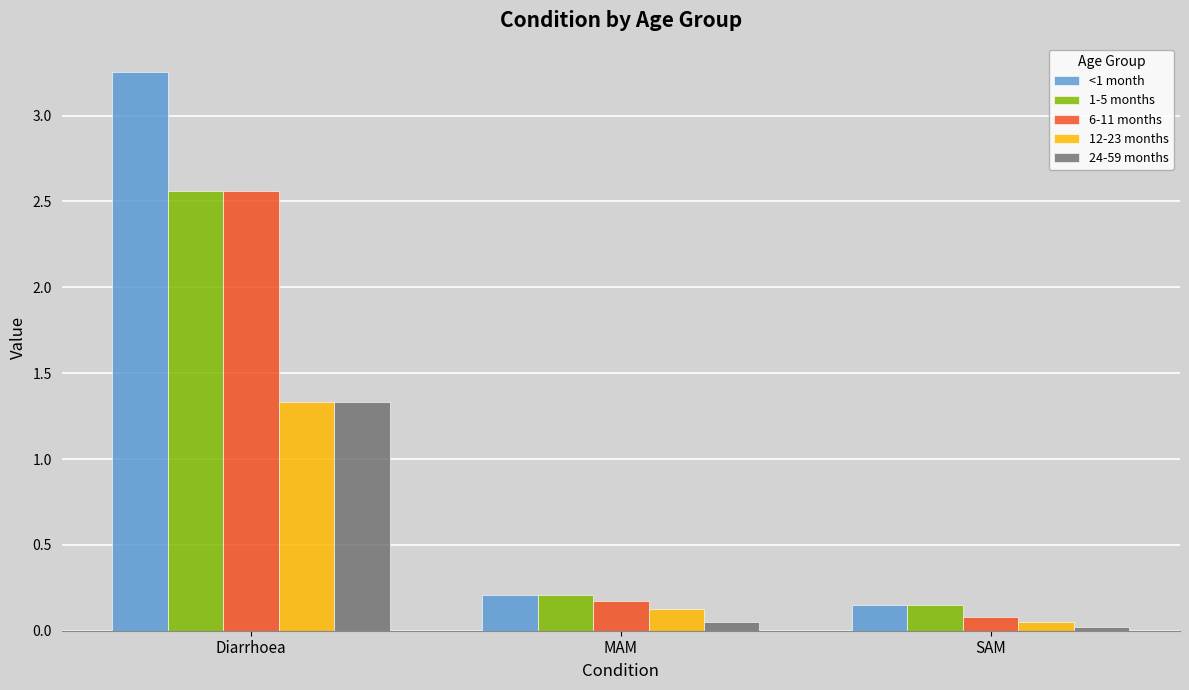

Which series has the largest total across all categories?

<1 month